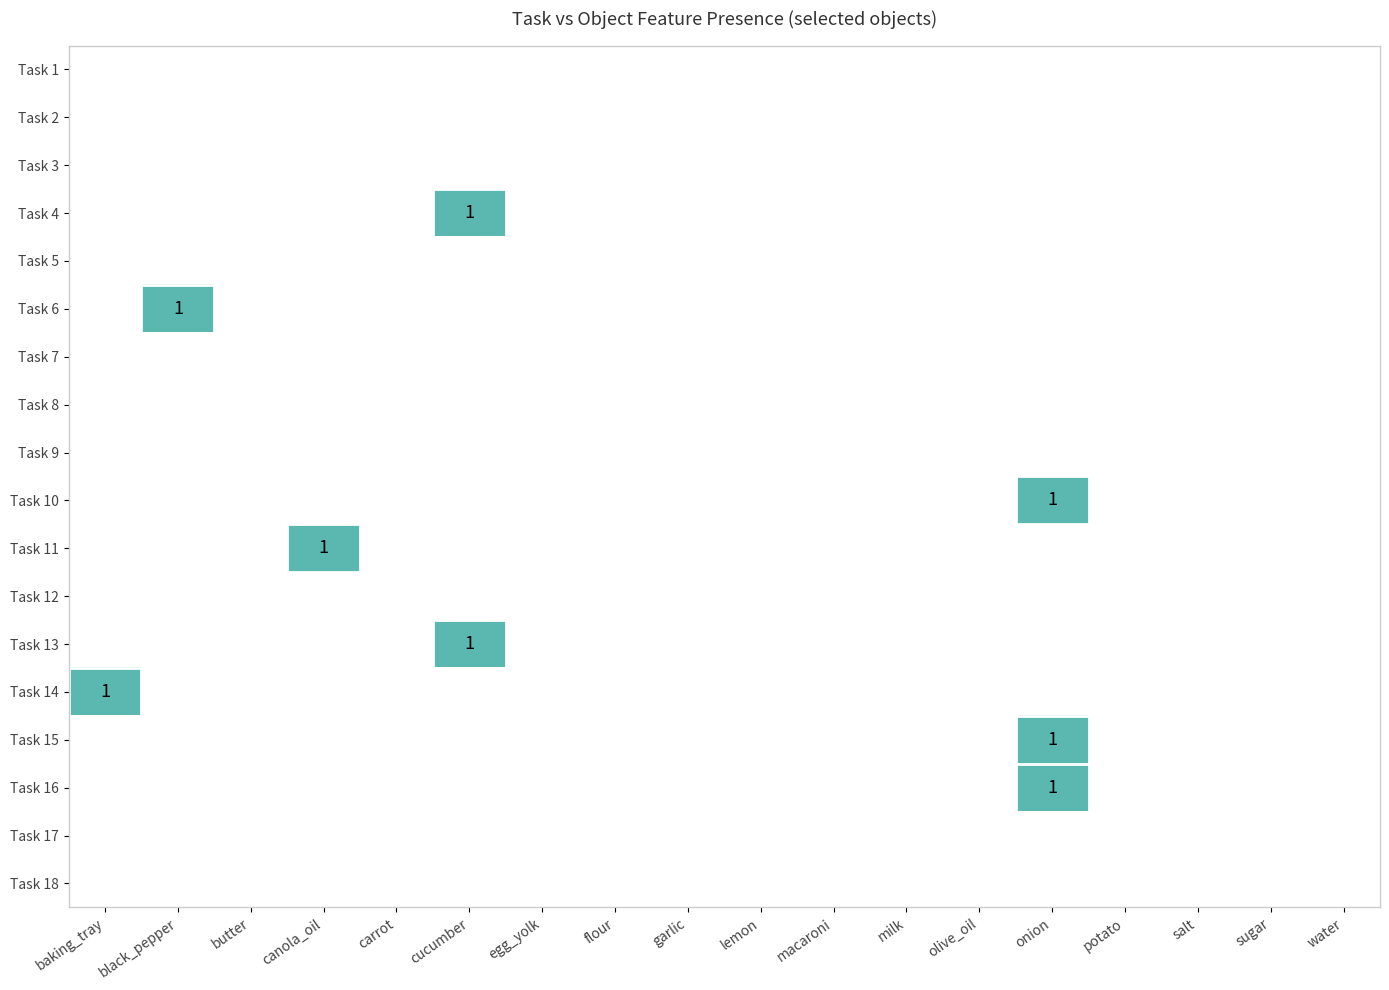

How many distinct data groups are displayed?

18